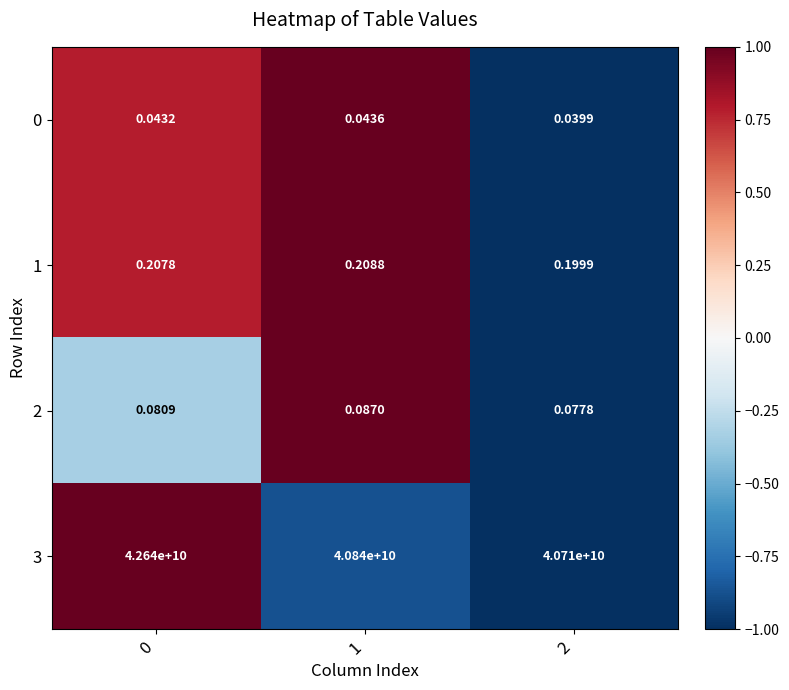

Is the value of 2 at 1 greater than the value of 3 at 2?

No